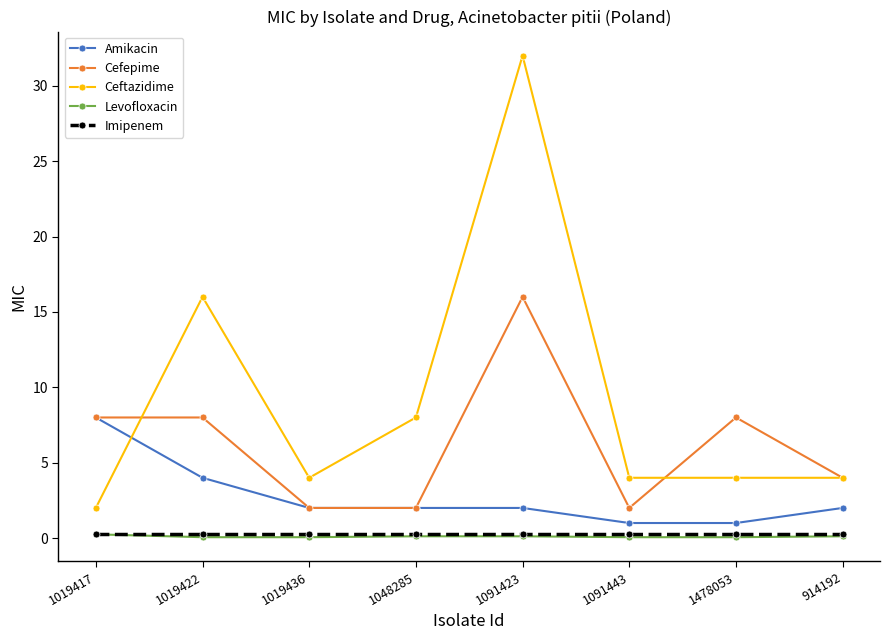

How many times do Amikacin and Ceftazidime cross each other?

1